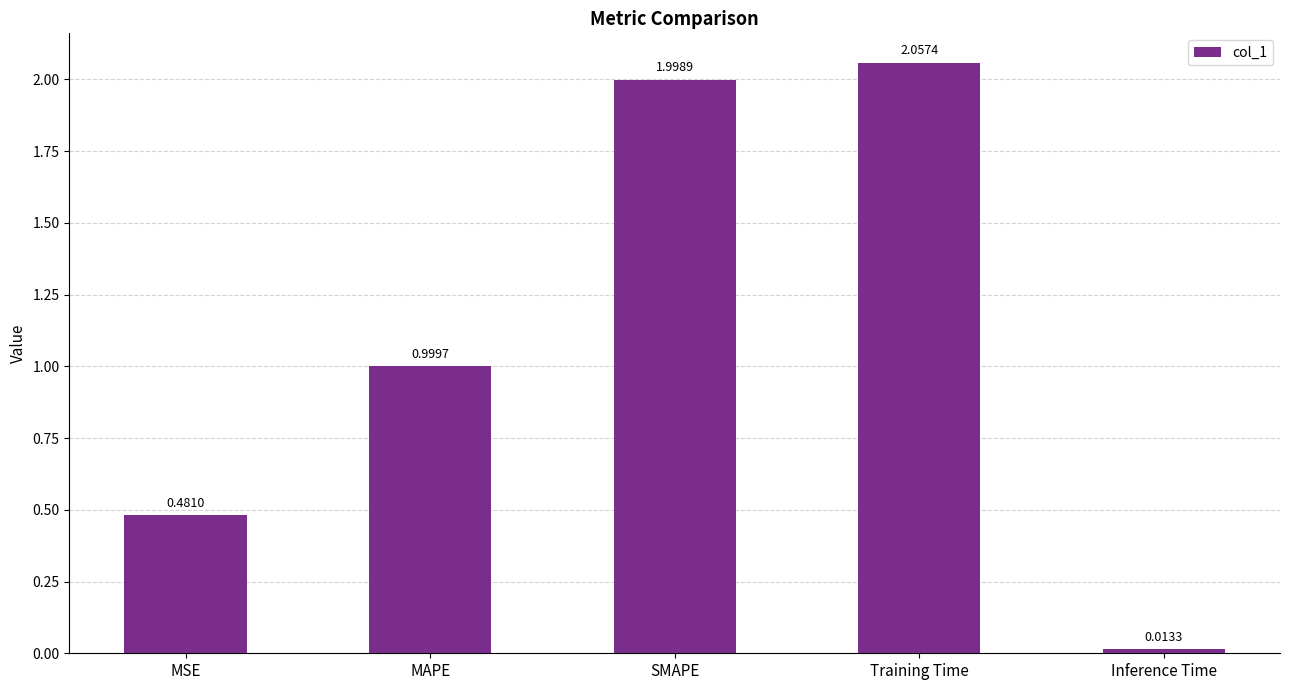

How many distinct data groups are displayed?

1